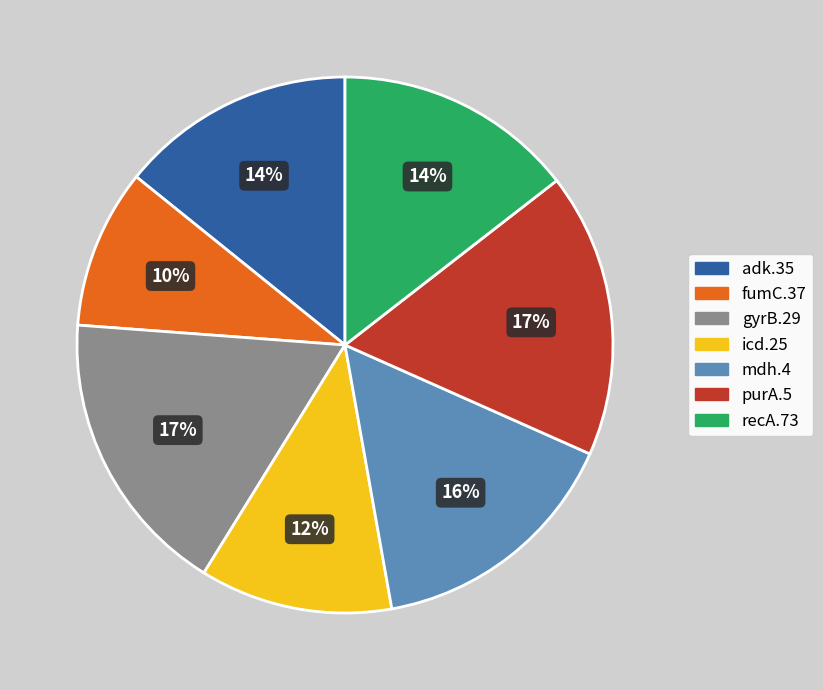

What is the smallest slice in the pie chart?

fumC.37